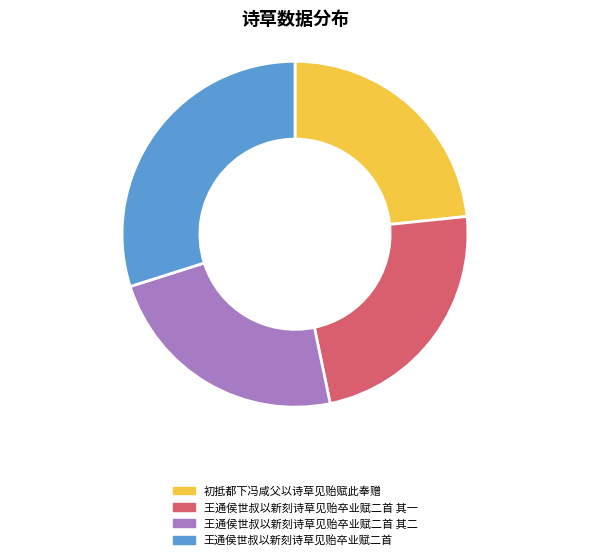

Is the sum of 王通侯世叔以新刻诗草见贻卒业赋二首 其二 and 王通侯世叔以新刻诗草见贻卒业赋二首 greater than half?

Yes